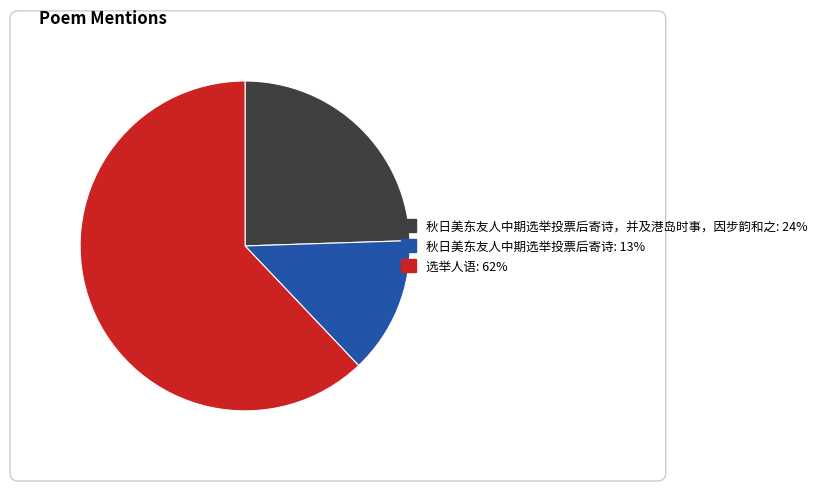

Is there a majority slice in this chart?

Yes